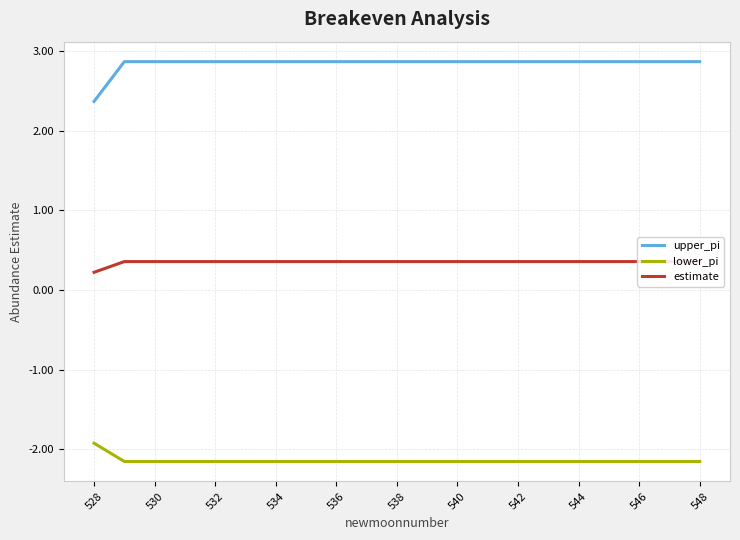

True or false: lower_pi has a value of -0.9 at 544.

False